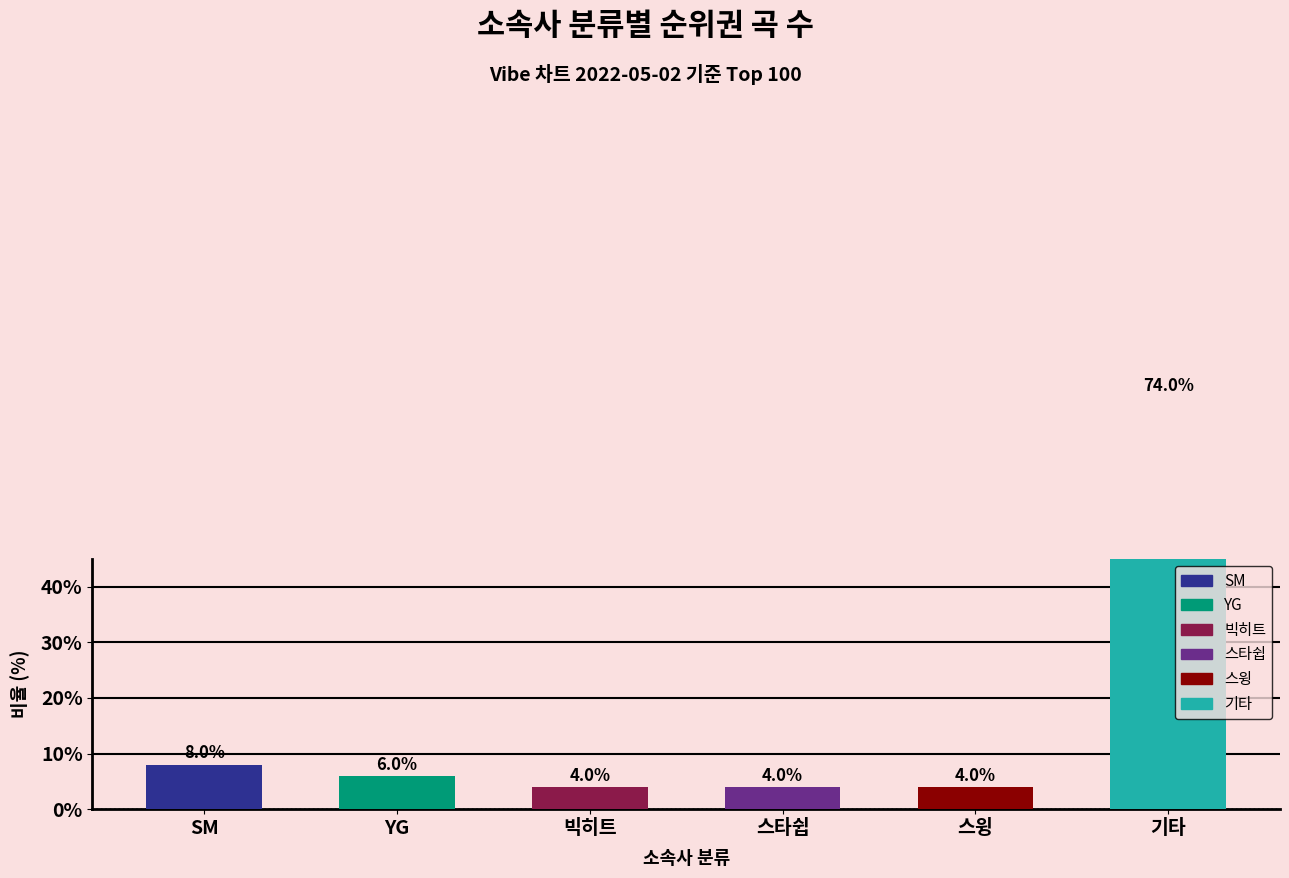

Reading left to right, extract all data points from this chart.

SM=8	YG=6	빅히트=4	스타쉽=4	스윙=4	기타=74